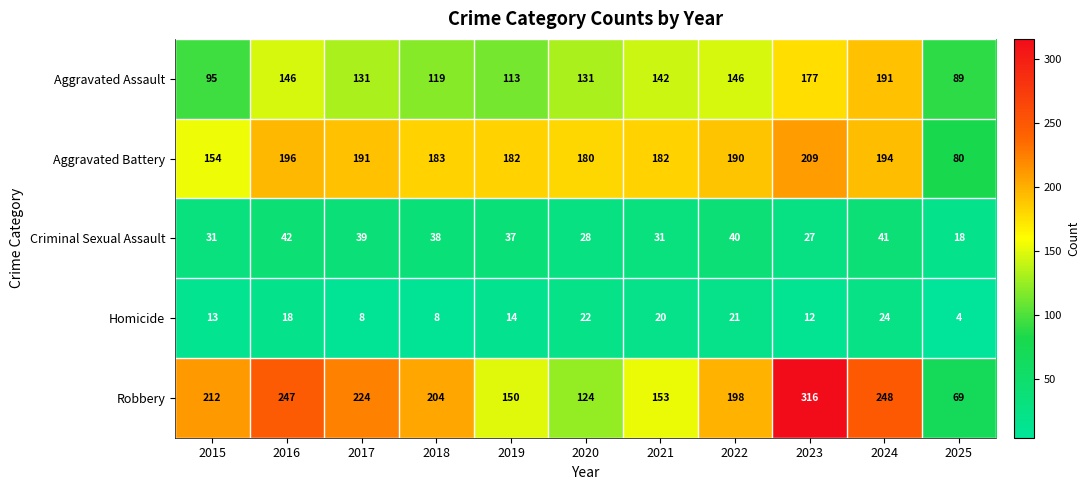

Where is Robbery nearest to the value 192?

2022